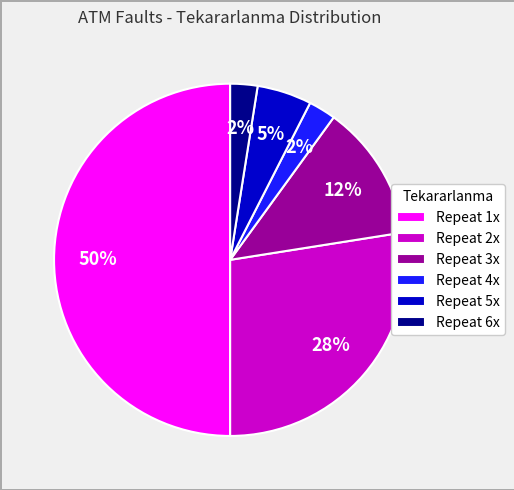

How many slices are in this pie chart?

6